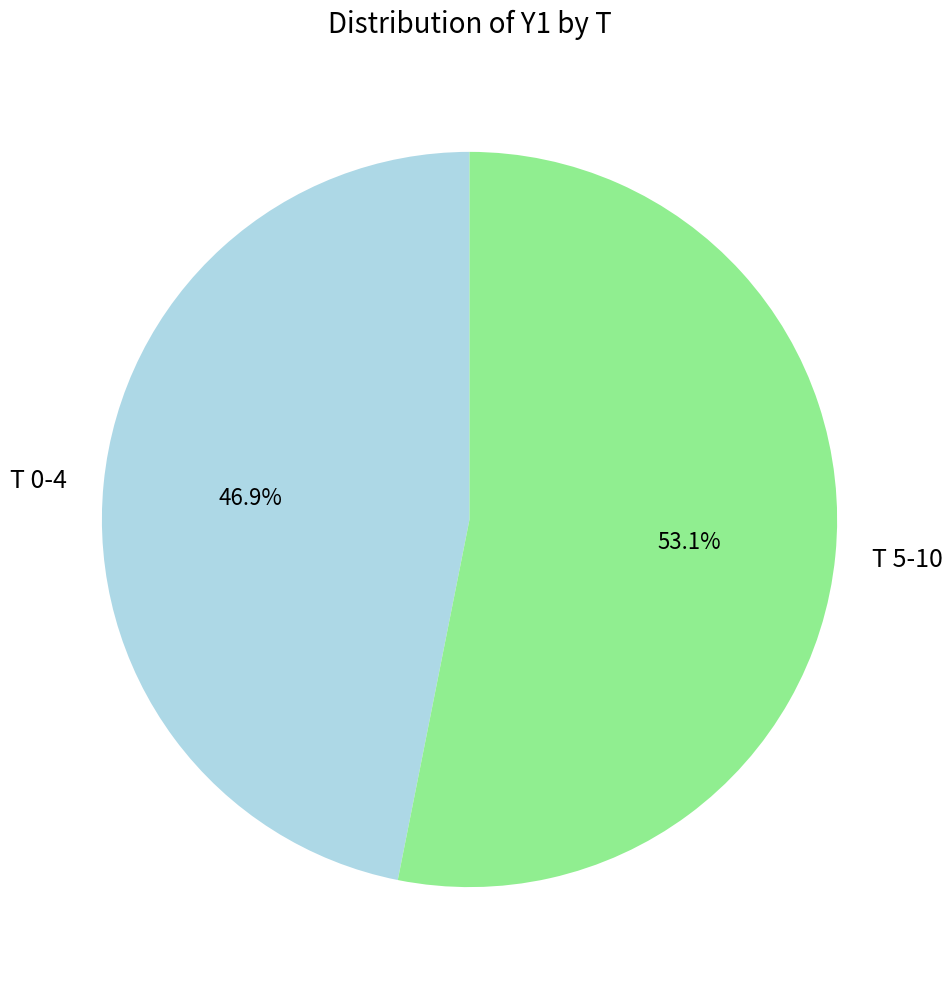

What portion of the pie excludes T 5-10?

46.9%